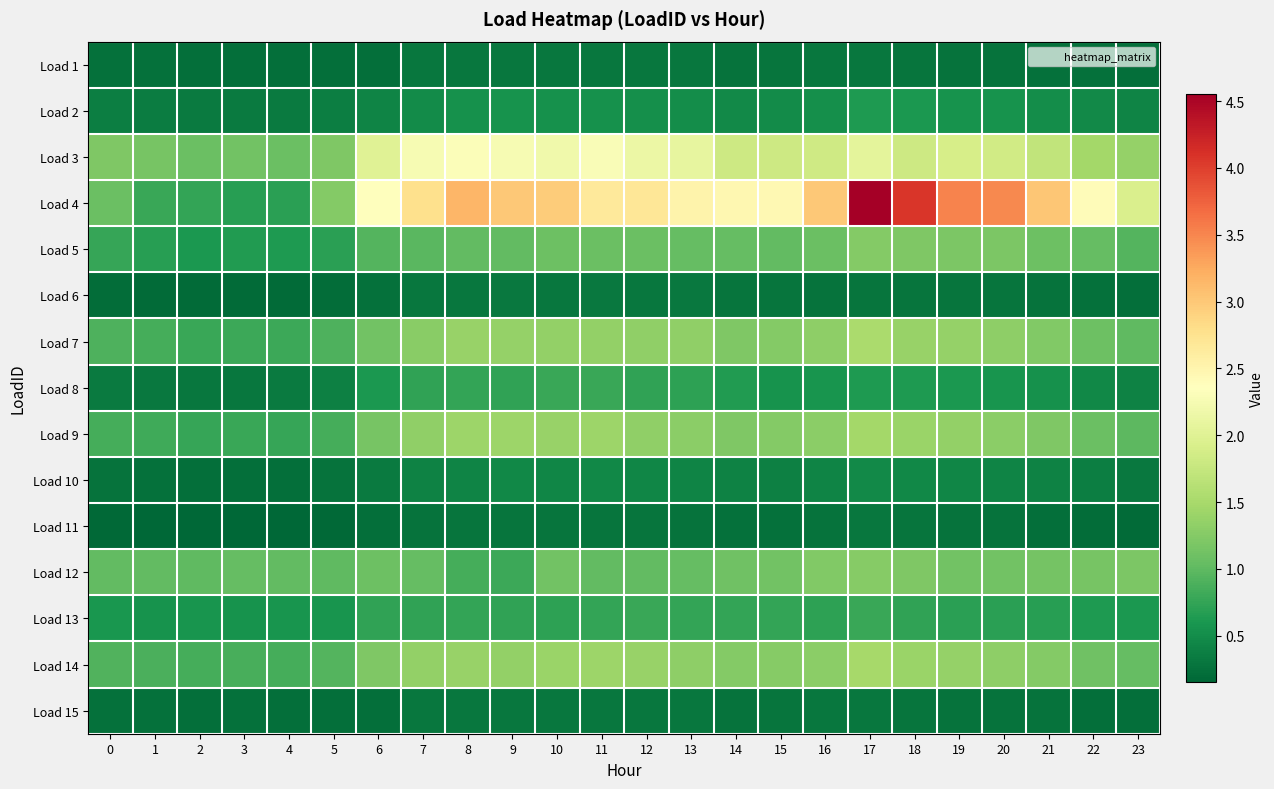

At 2, list the series in order from largest to smallest.

Load 3, Load 12, Load 14, Load 7, Load 9, Load 4, Load 5, Load 13, Load 2, Load 8, Load 15, Load 1, Load 10, Load 6, Load 11